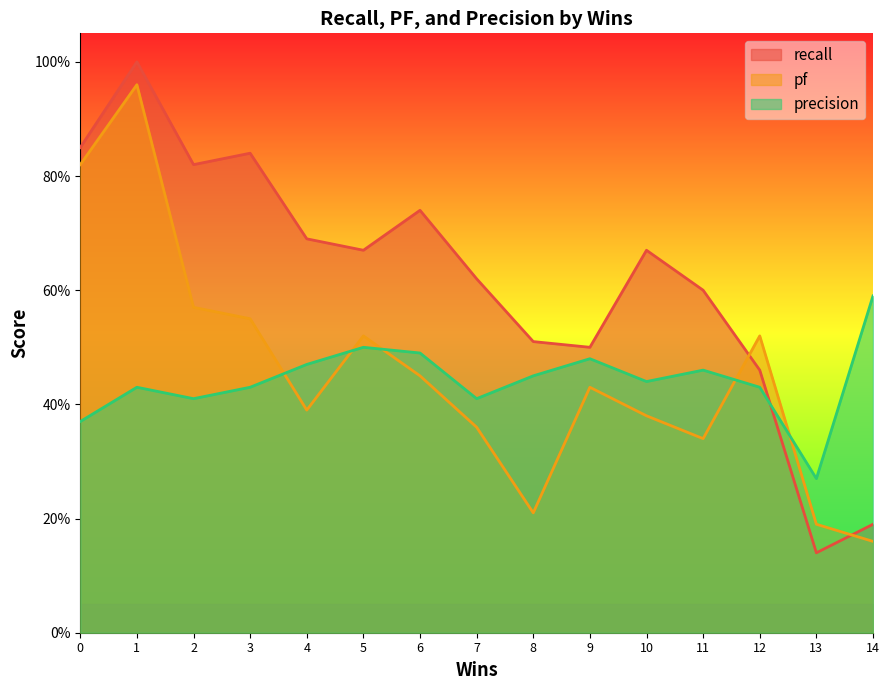

True or false: precision has more than 2 points higher than both neighbors.

True